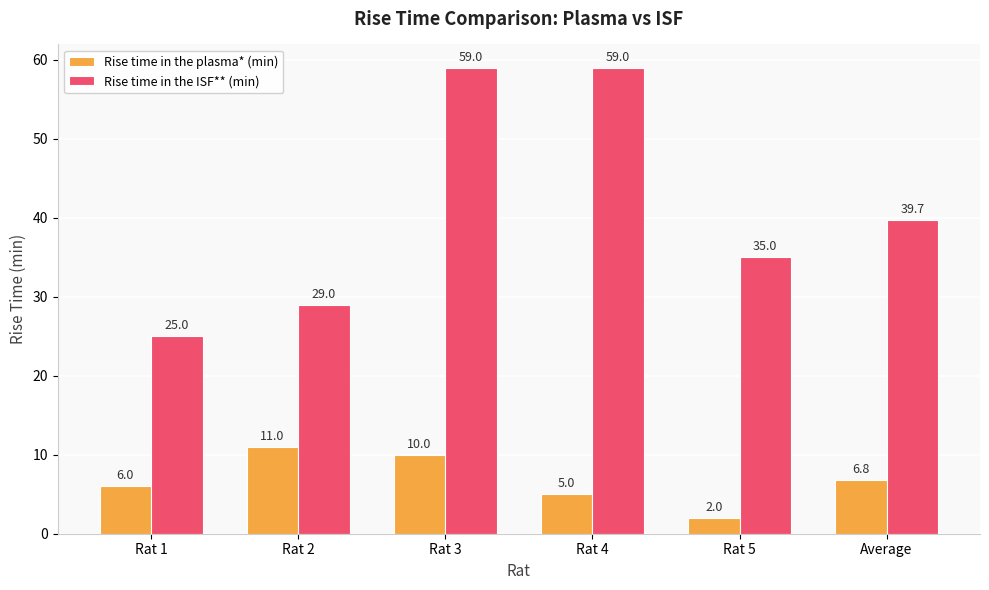

Where is Rise time in the ISF** (min) nearest to the value 42?

Average